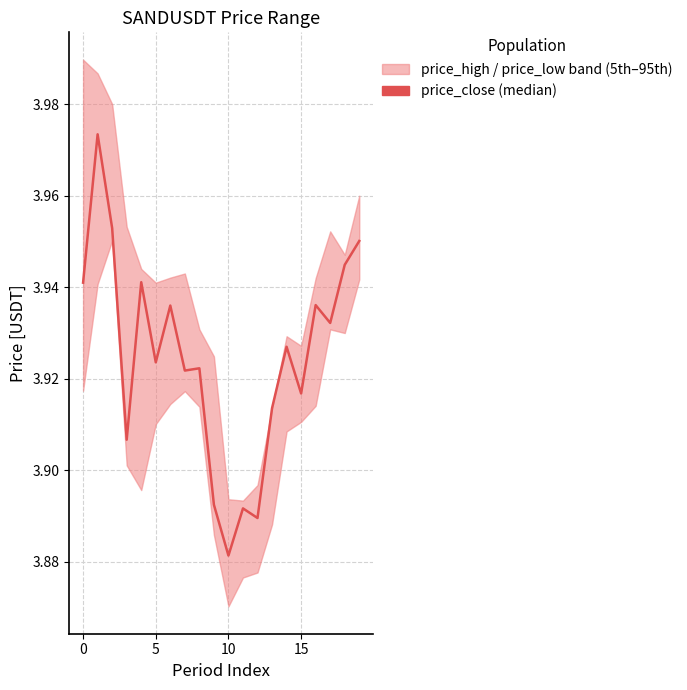

How many interior local valleys (lower than both neighbors) does the data have?

7